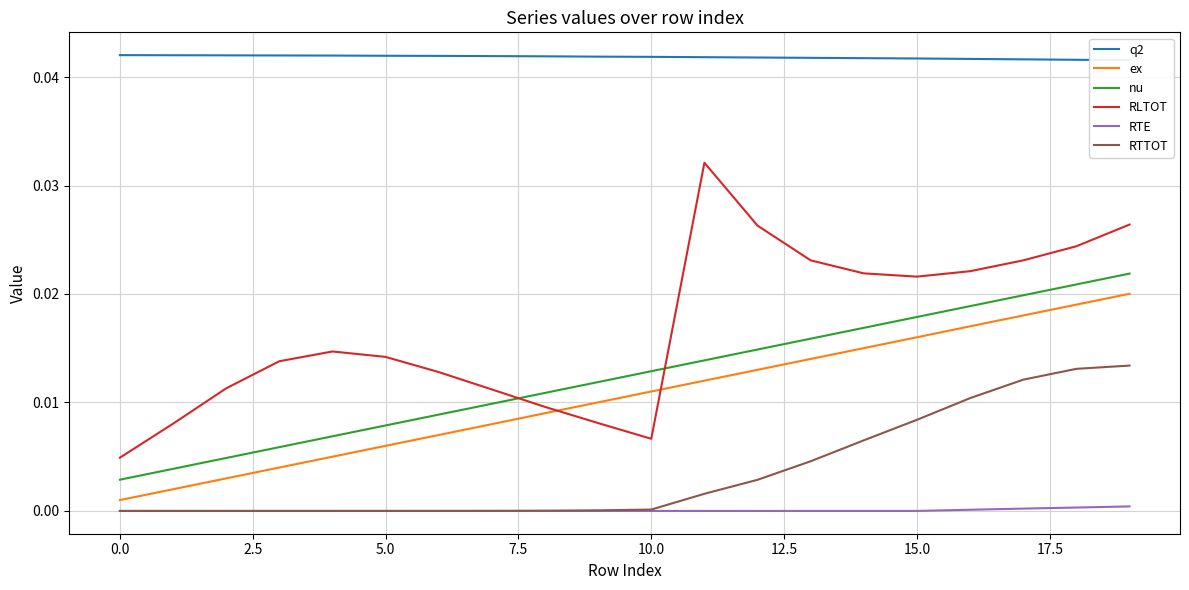

True or false: RTE and RLTOT cross at least once.

False